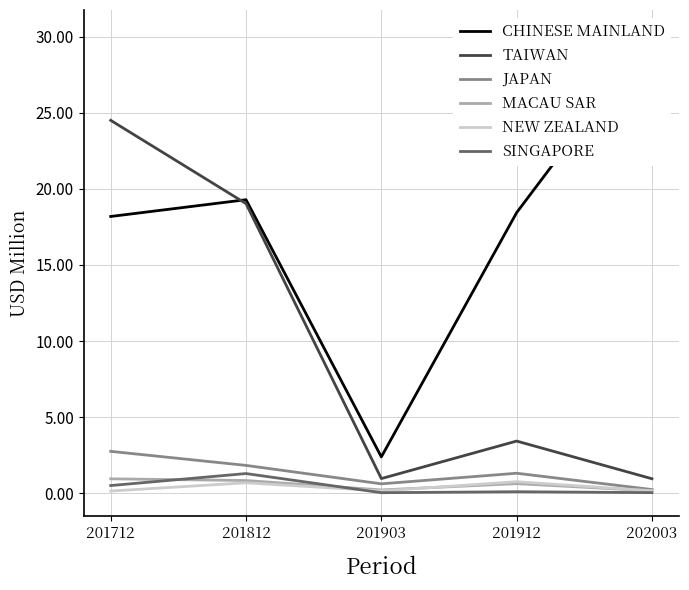

What are all the series names shown in the legend?

CHINESE MAINLAND, TAIWAN, JAPAN, MACAU SAR, NEW ZEALAND, SINGAPORE